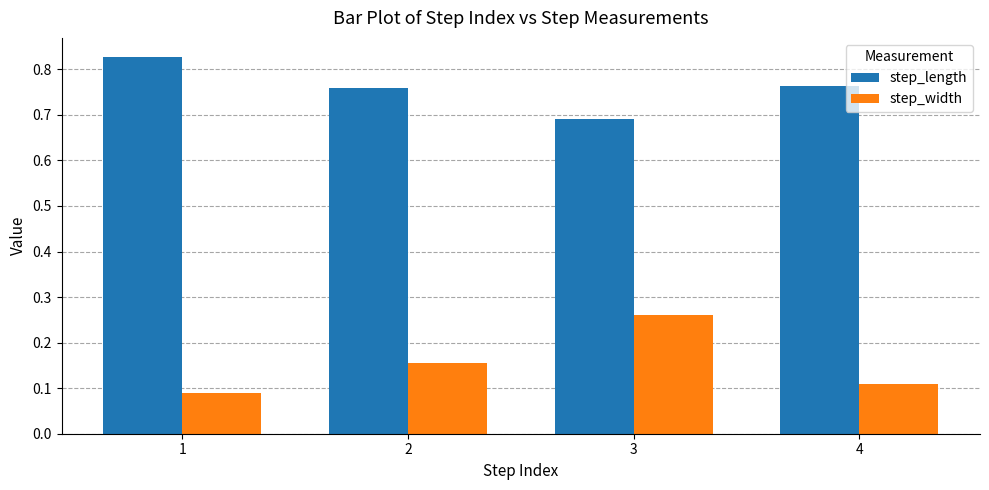

Which series has the largest total across all categories?

step_length